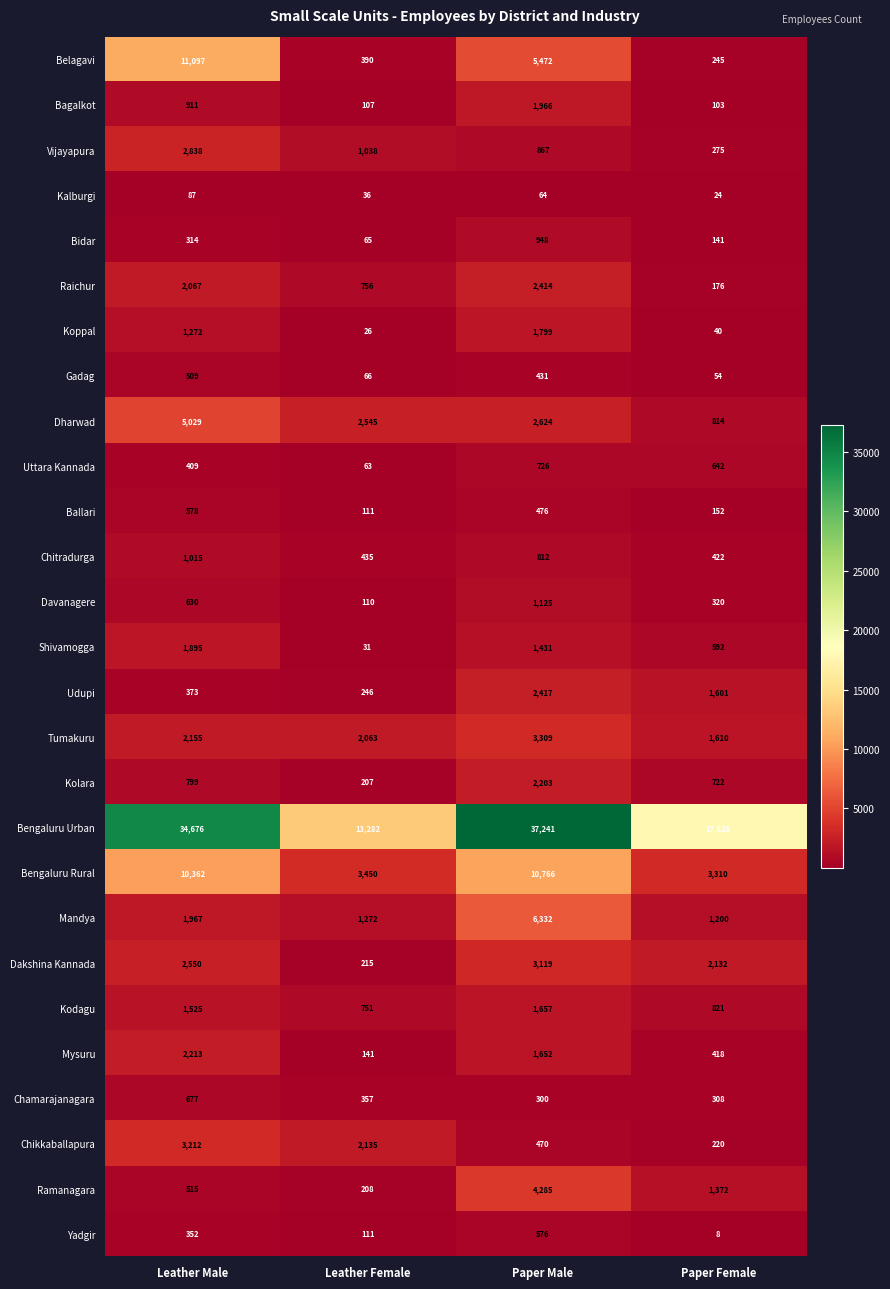

What is the smallest value displayed?

8